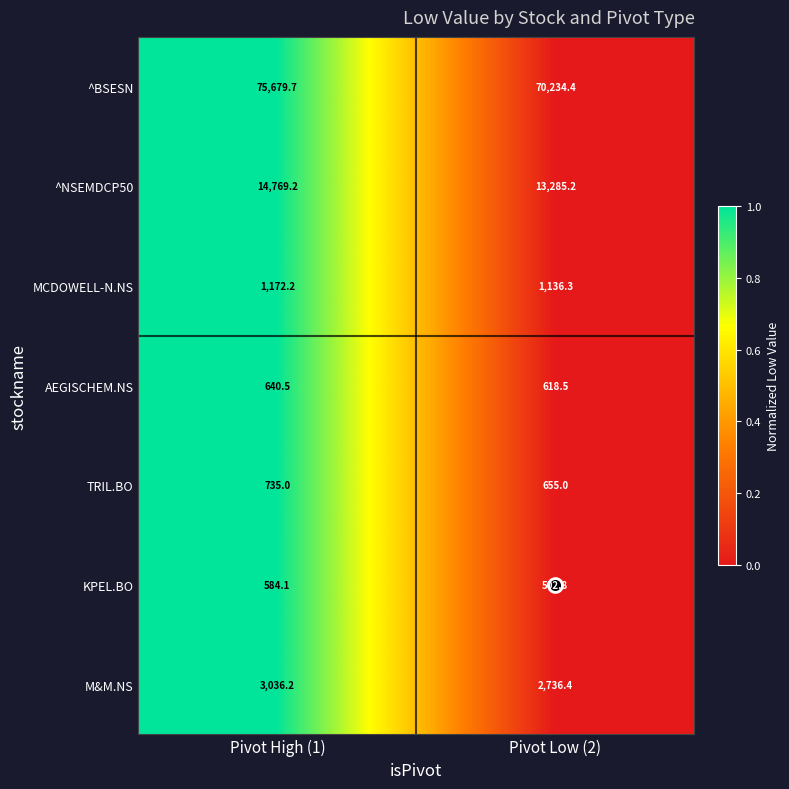

The TRIL.BO series shows 982.8 at Pivot Low (2). True or false?

False